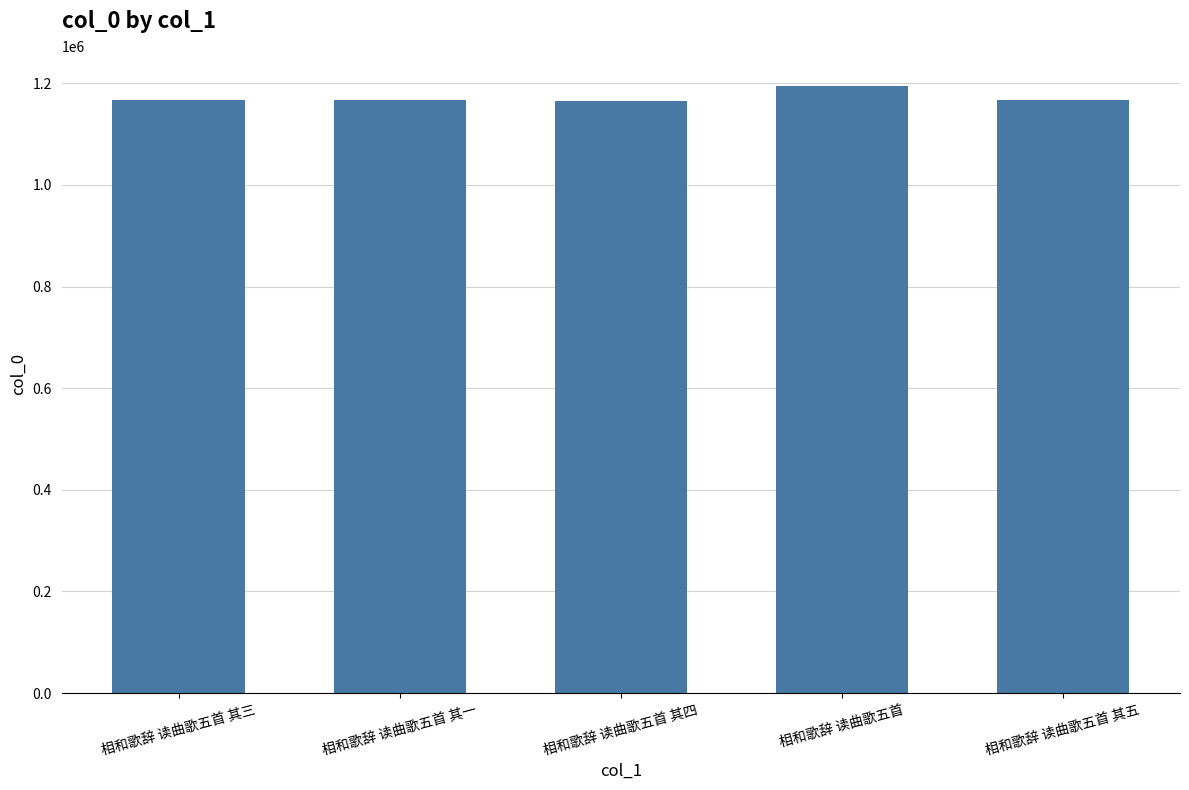

What is the difference between the second highest and minimum values?

243